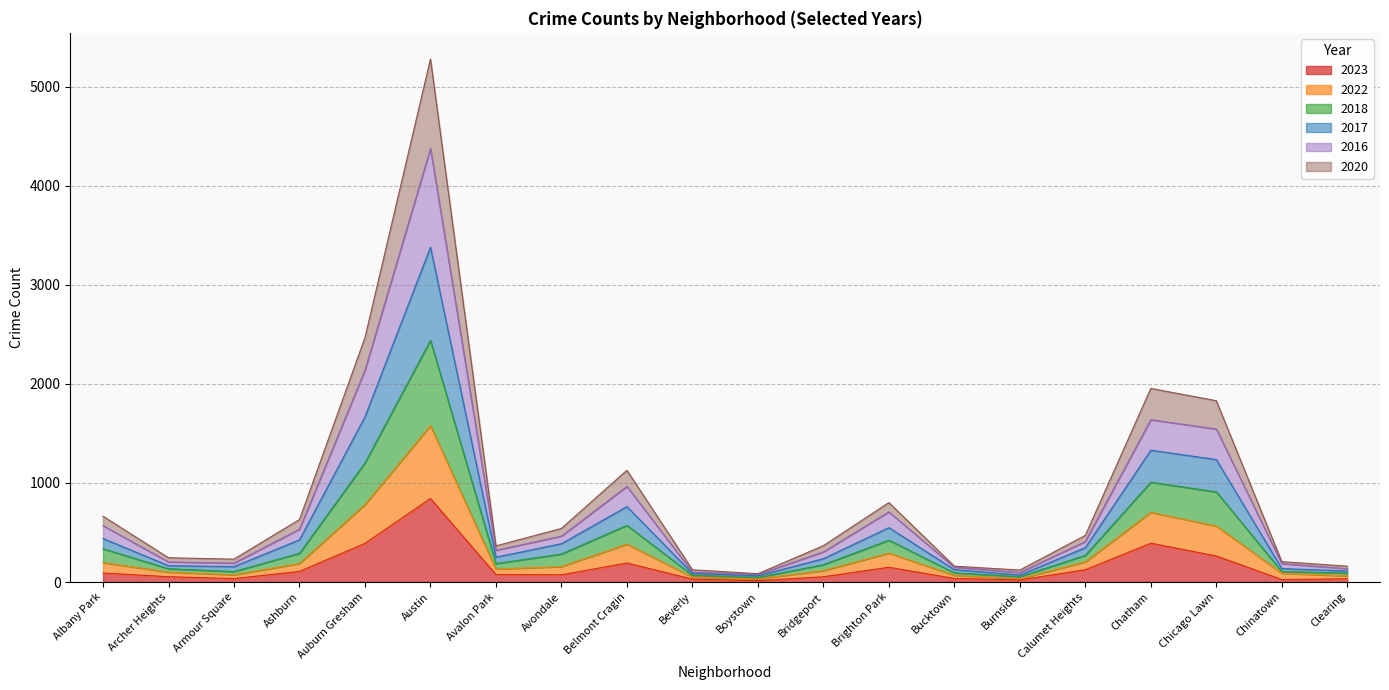

Between Armour Square and Beverly, which is larger?

Armour Square